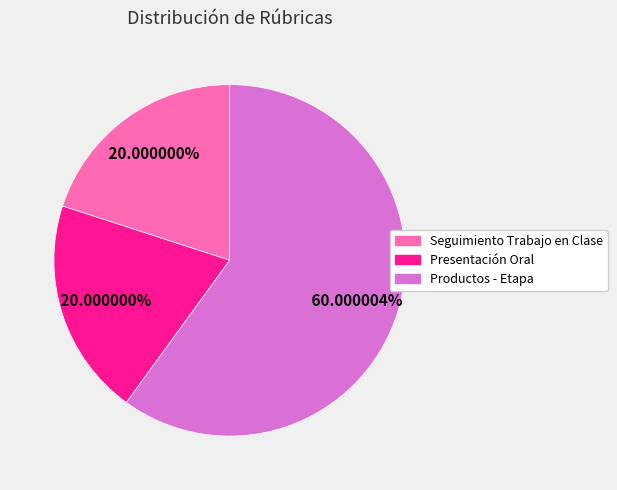

True or false: Presentación Oral accounts for 20% of the total.

True